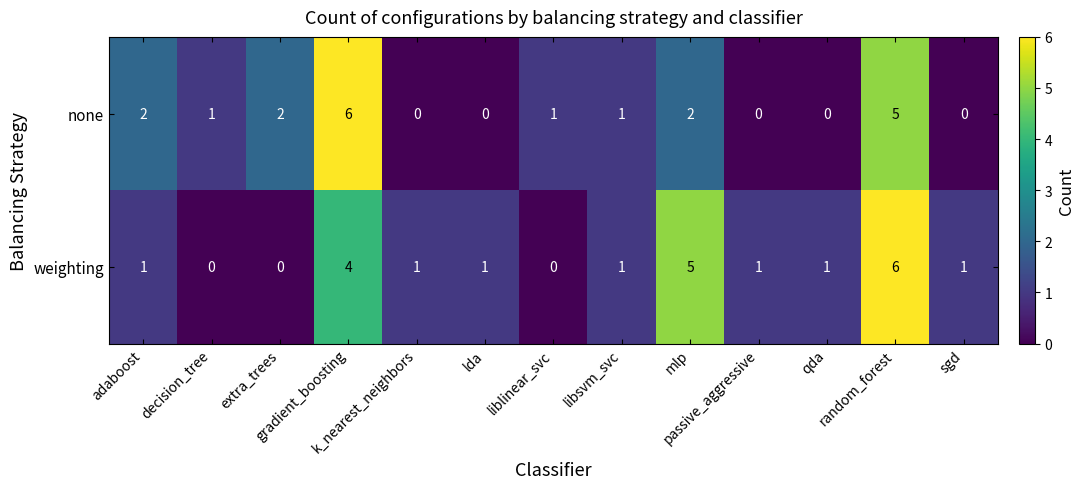

Count the none values in the range 0 to 2.

11